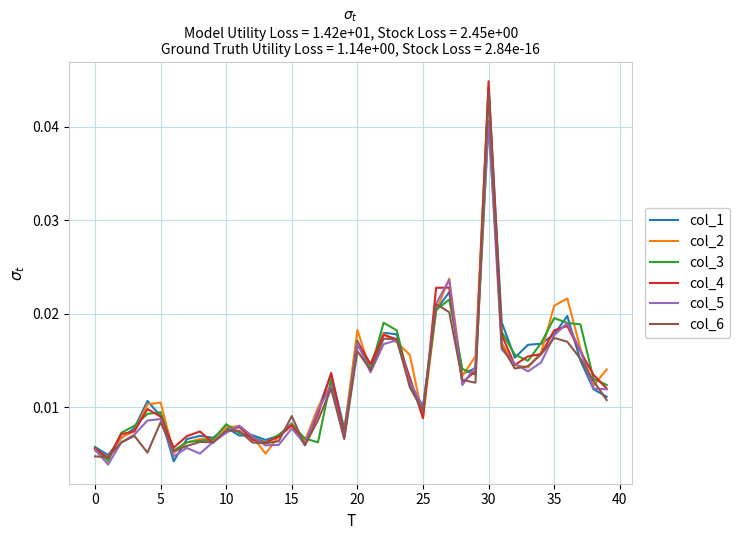

True or false: col_6 and col_3 cross at least once.

True